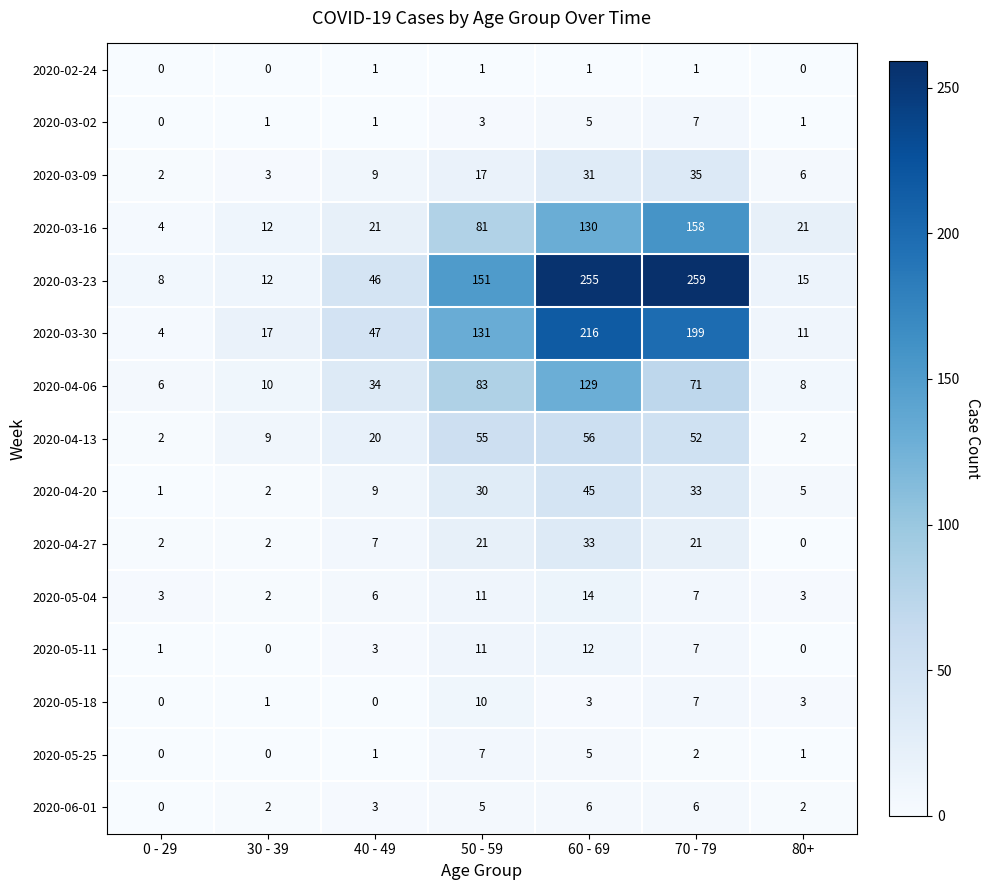

What is the approximate value of 2020-03-16 at 60 - 69?

130